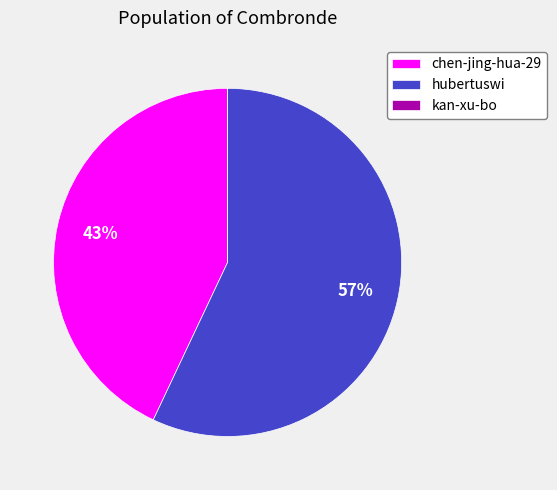

What is the largest slice in the pie chart?

hubertuswi